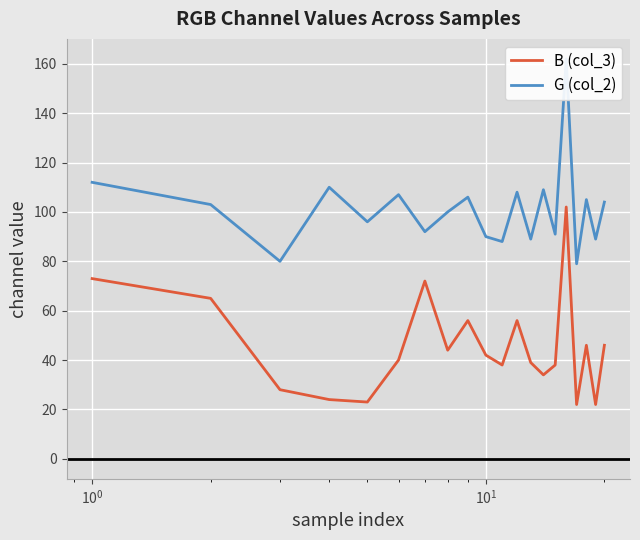

What is the maximum value shown in the chart?

162